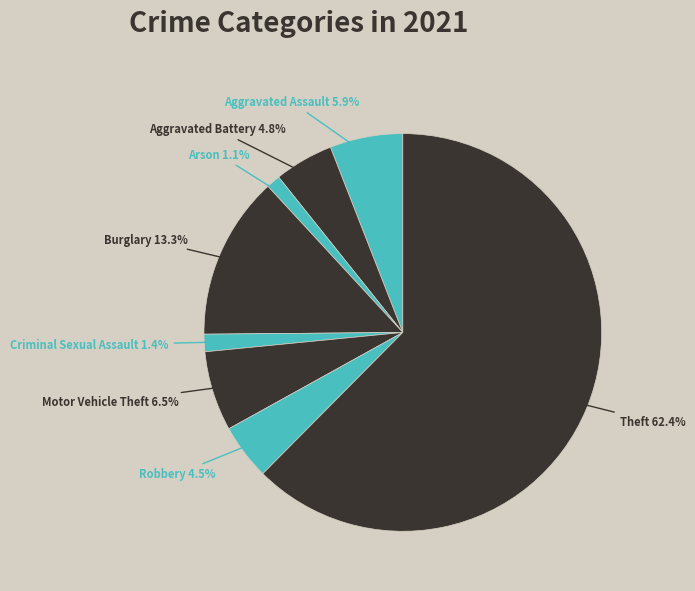

How many segments does this pie chart have?

8